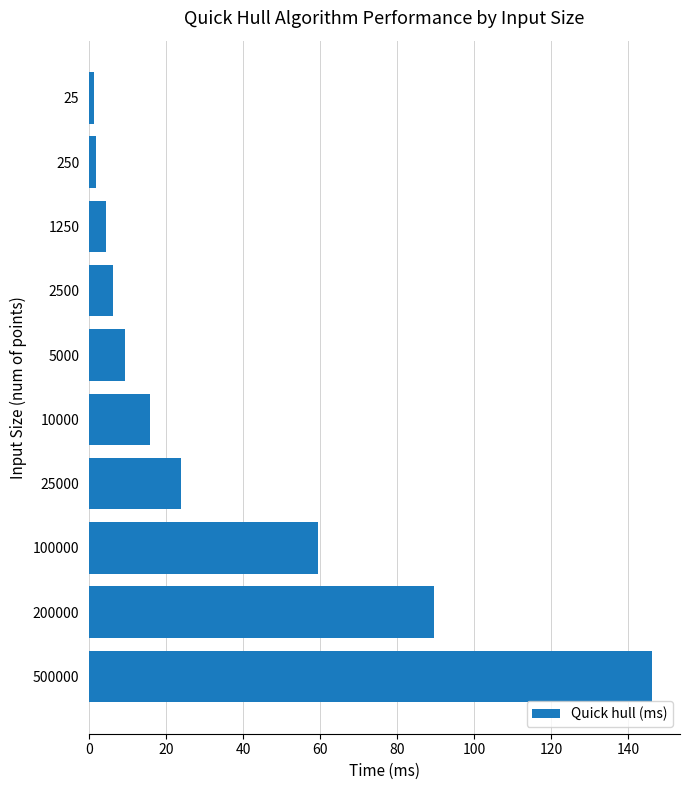

What is the value of the 7th bar from the top?

23.8